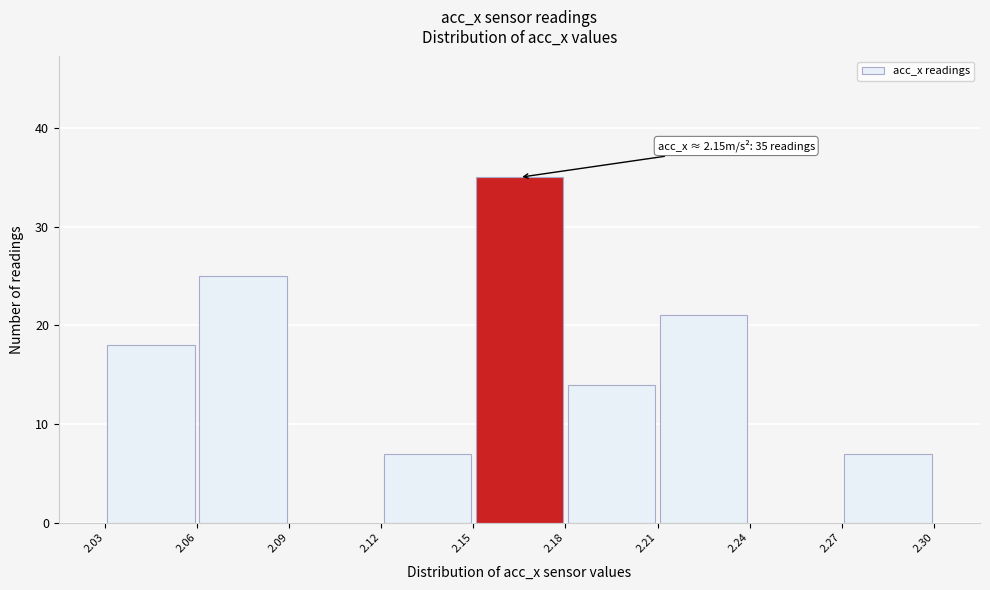

Over which range of the x-axis is the bar tallest?

2.15 to 2.18